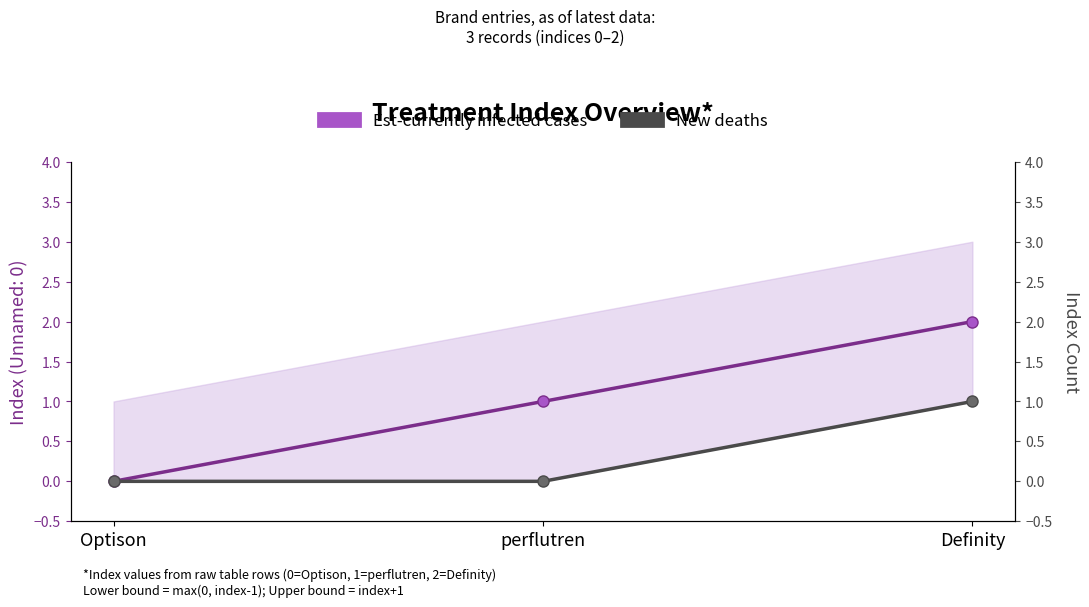

Reading left to right, list all the values displayed in this chart.

Est-currently infected cases: 0	1	2
New deaths: 0	0	1